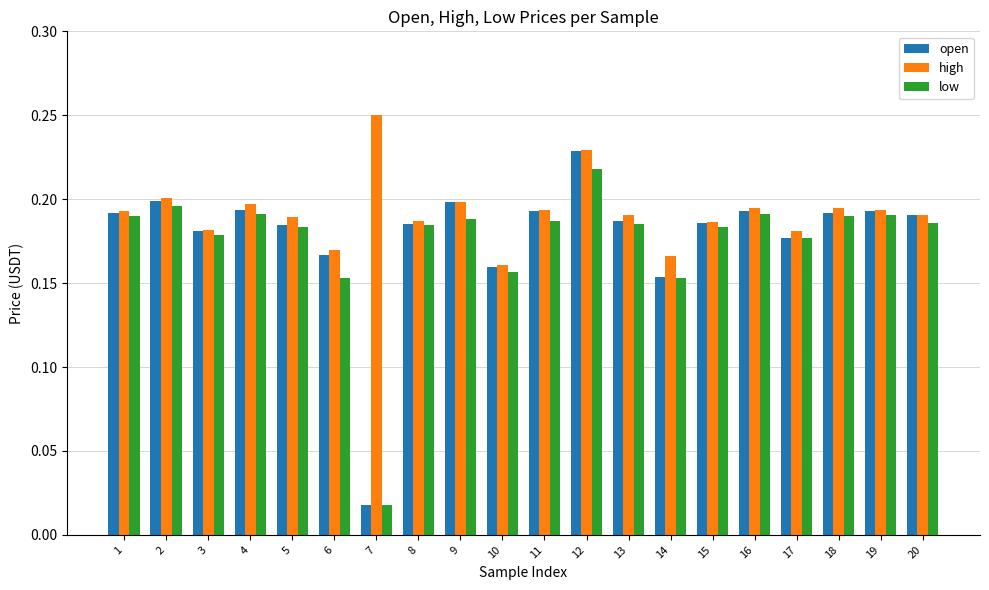

Rank the series by their maximum value, from highest to lowest.

high, open, low